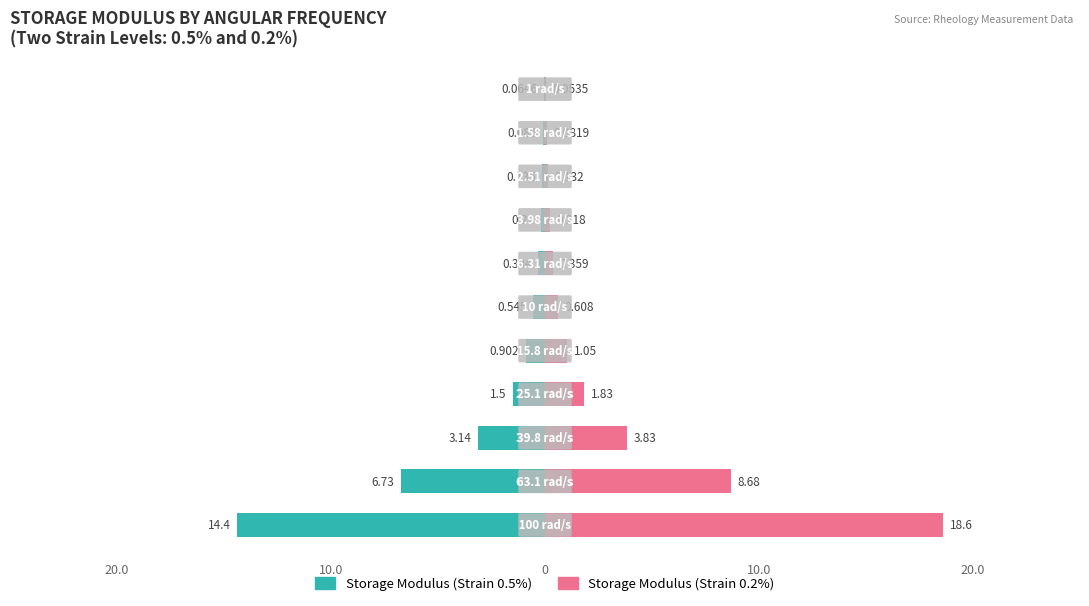

Which series has the largest total across all categories?

Storage Modulus (Strain 0.2%)